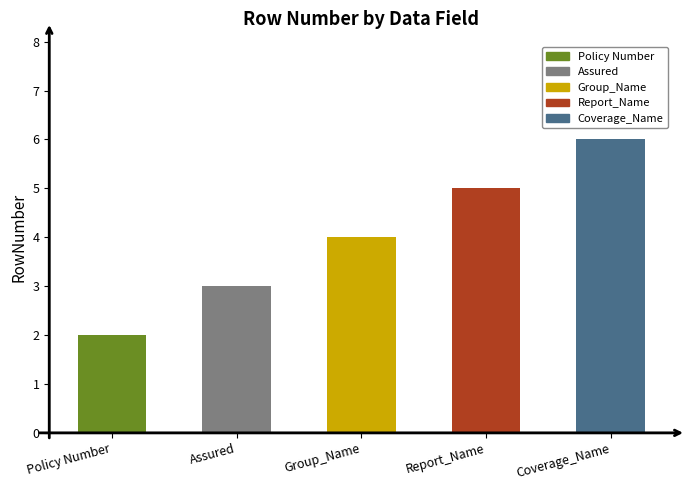

Reading right to left, what are all the values shown in this chart?

Coverage_Name=6	Report_Name=5	Group_Name=4	Assured=3	Policy Number=2